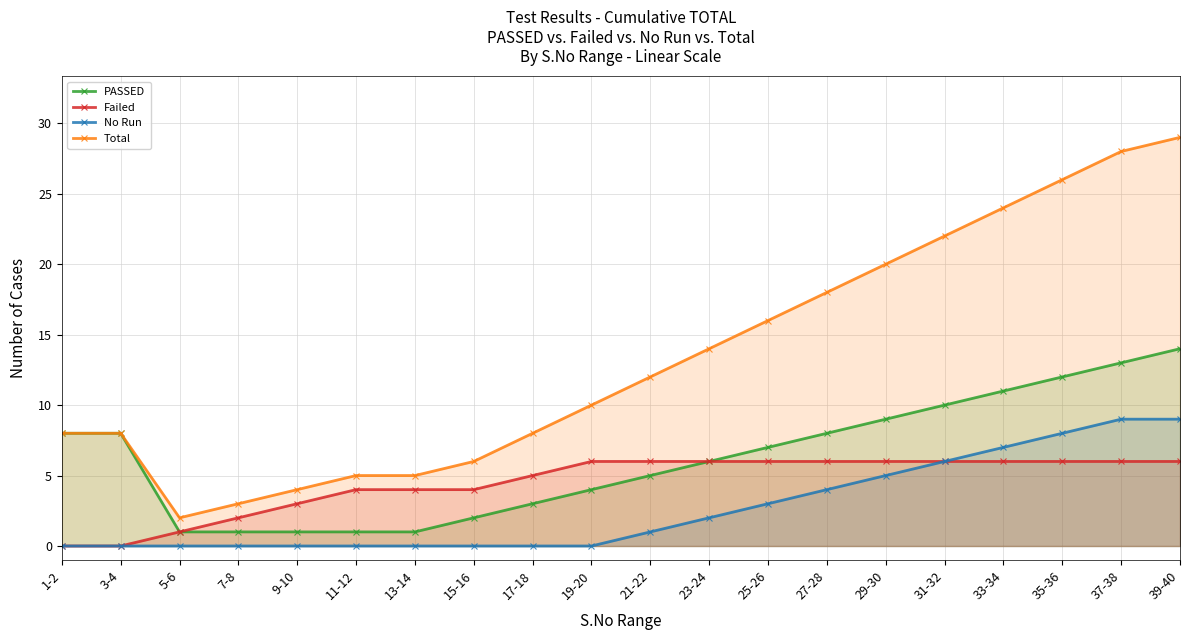

True or false: No Run and Total intersect in this chart.

False